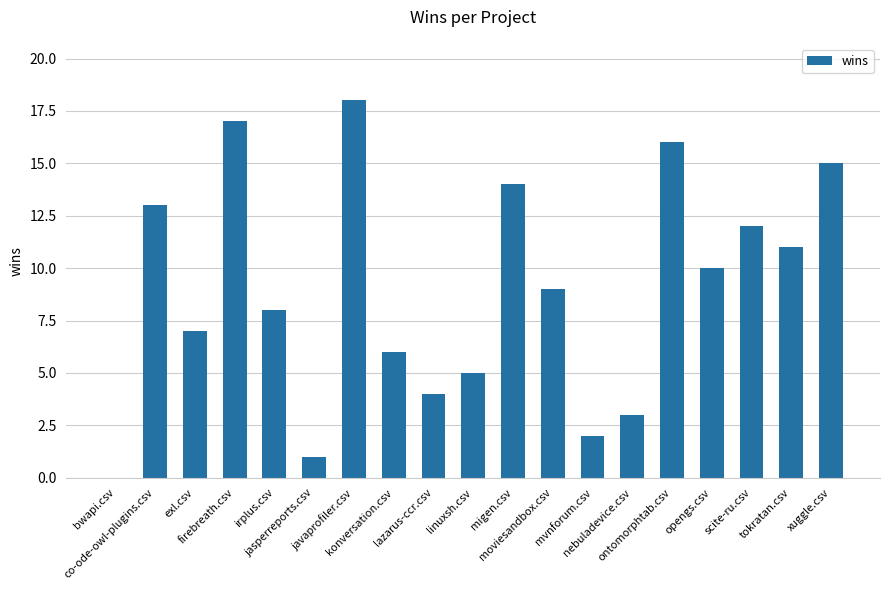

At which label does the data first exceed 9?

co-ode-owl-plugins.csv